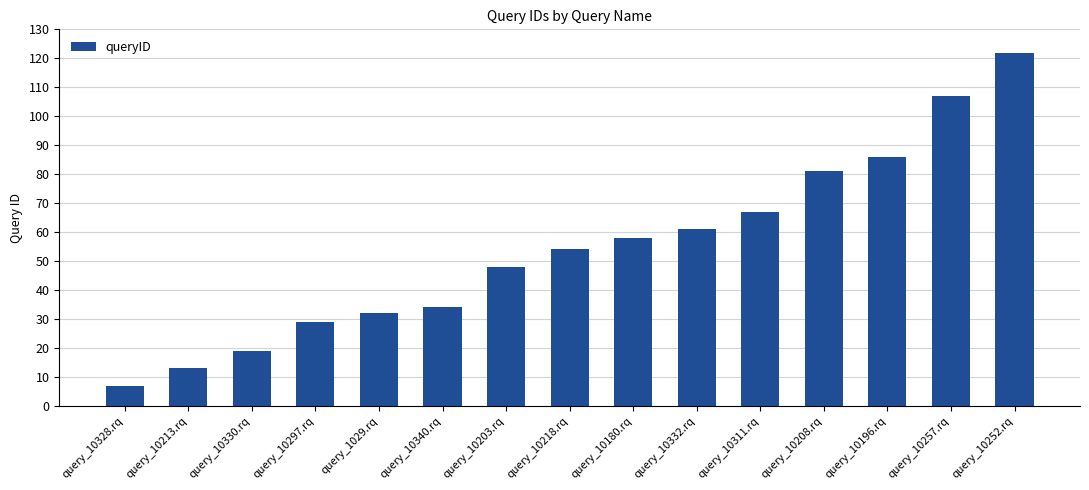

What is the ratio of the value at query_10328.rq to the value at query_1029.rq?

0.2